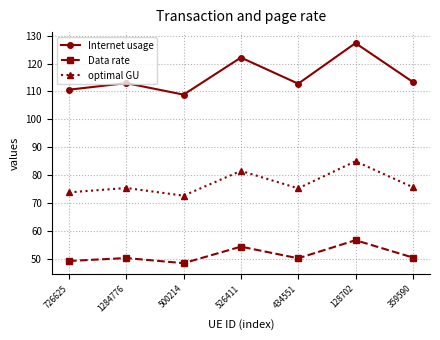

At which category is the sum across all series the highest?

128702